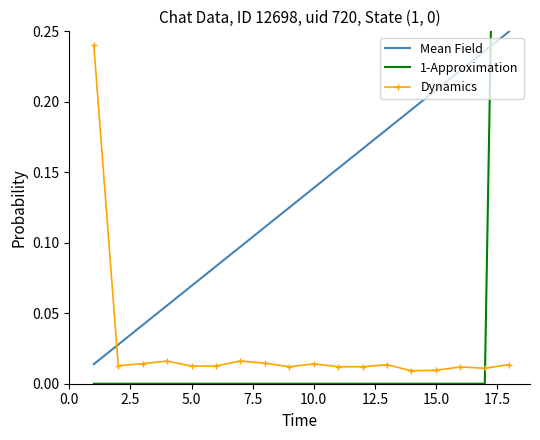

Which series ends up on top after the final intersection of Mean Field and Dynamics?

Mean Field